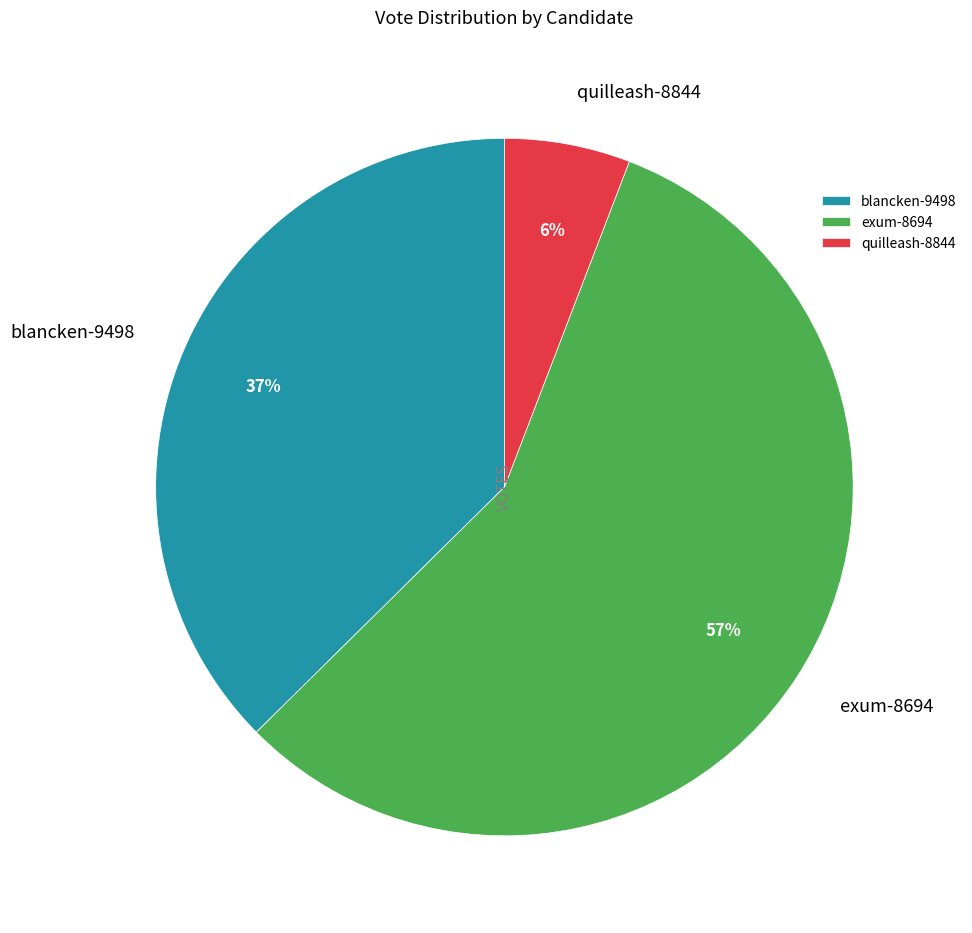

To the nearest percent, what portion does quilleash-8844 represent?

6%